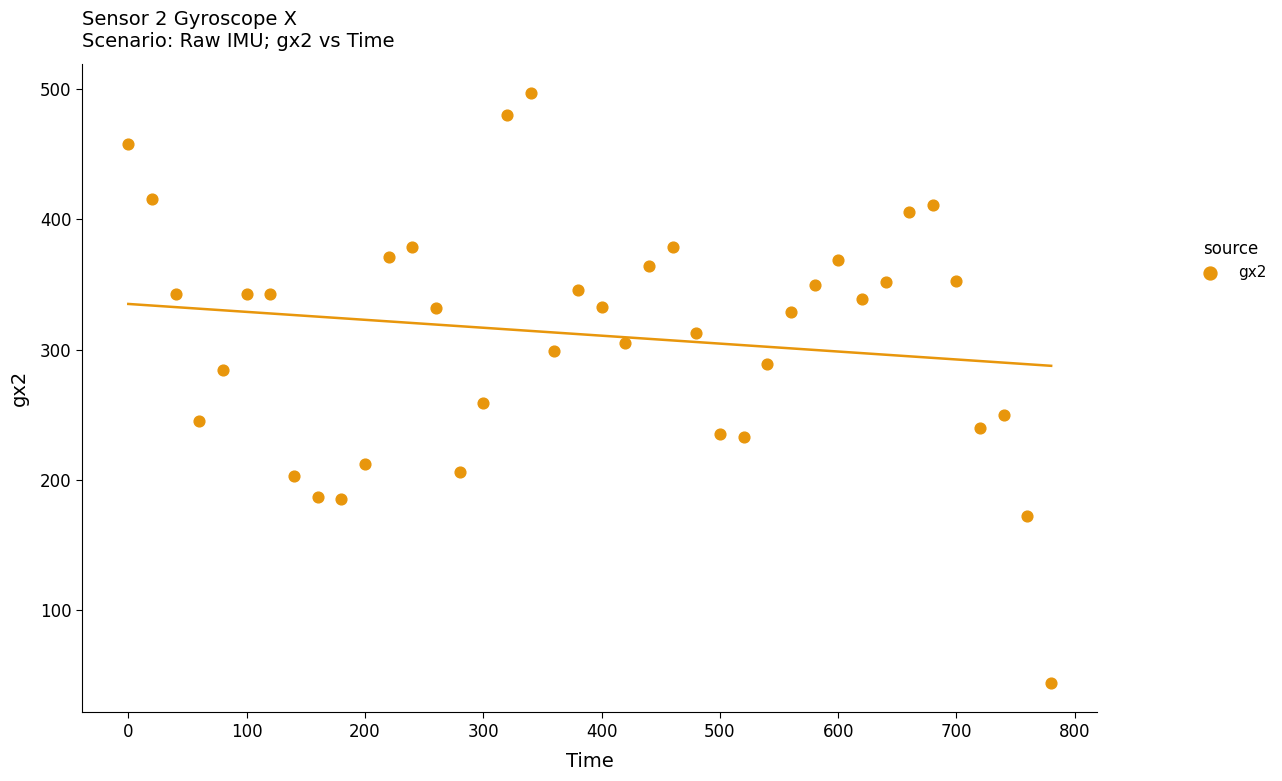

What is the range of Y values (max minus min)?

453